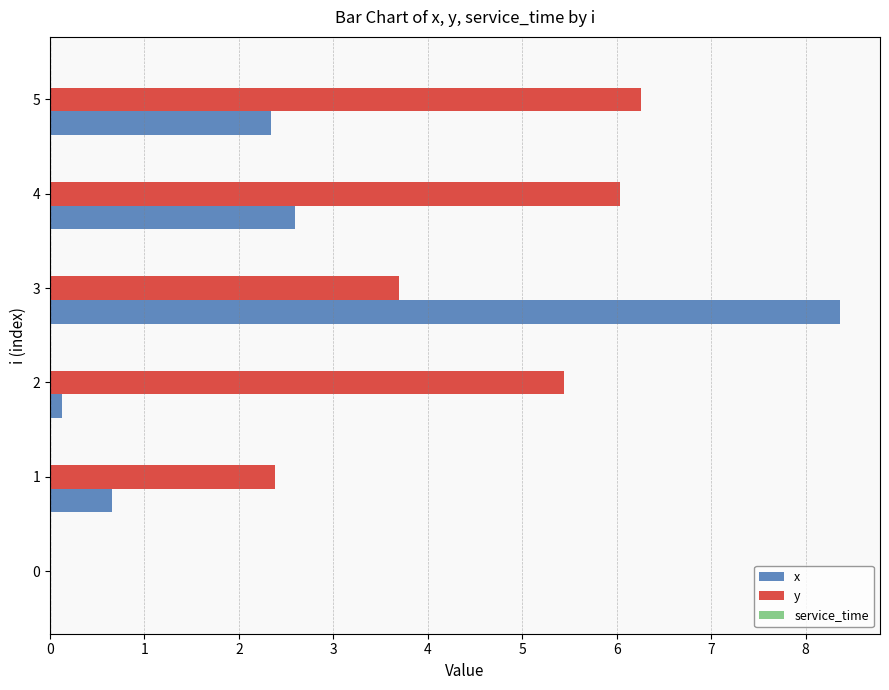

At which label does y reach its peak?

5